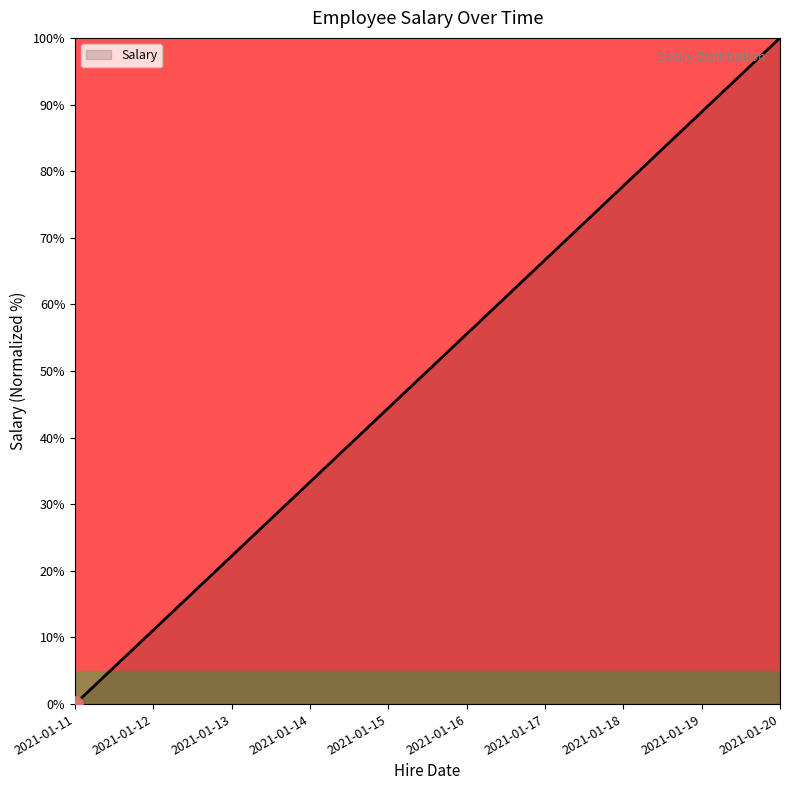

Which has a higher value, 2021-01-16 or 2021-01-12?

2021-01-16